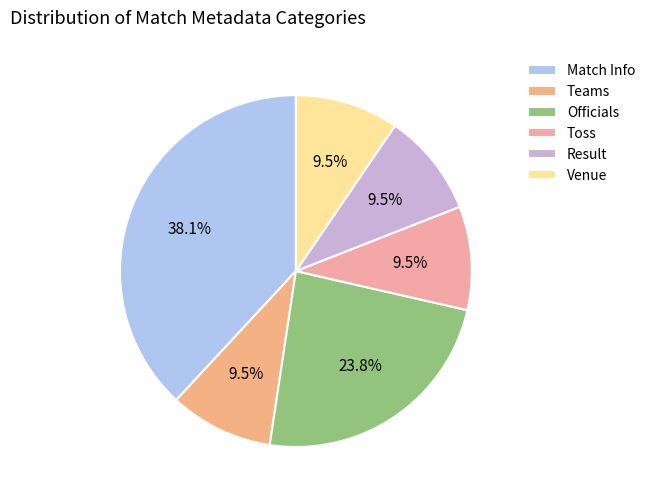

How many slices are in this pie chart?

6